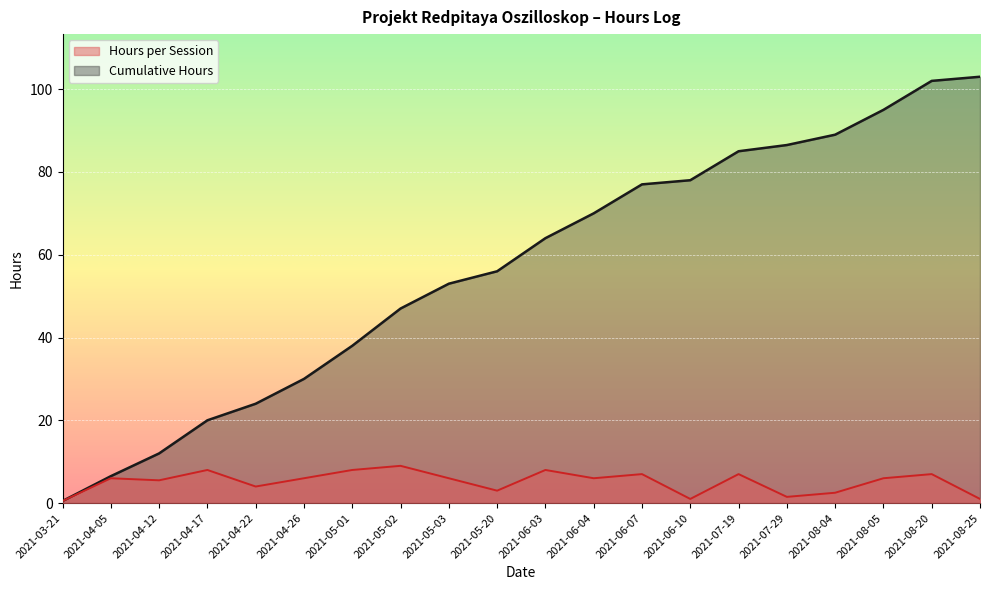

At 2021-04-26, list the series in order from smallest to largest.

Hours per Session, Cumulative Hours